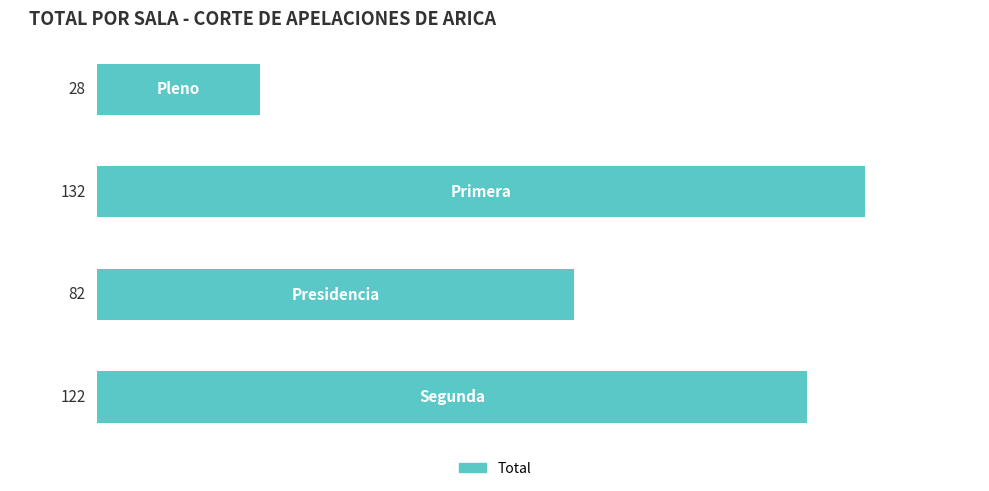

What is the minimum value shown in the chart?

28